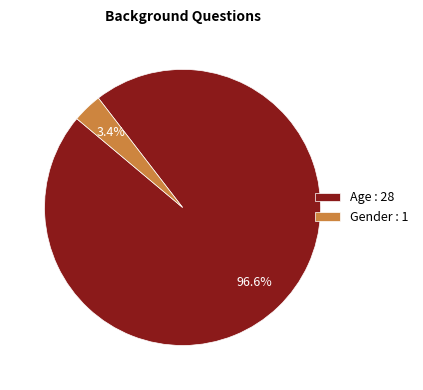

What percentage is the Age slice, to the nearest percent?

97%